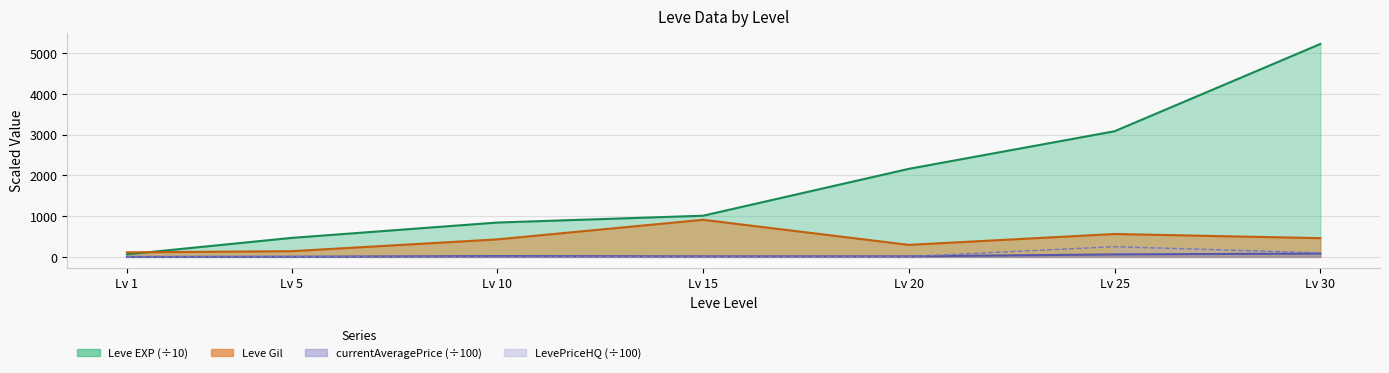

The Leve EXP series shows 63.0 at Lv 1. True or false?

True